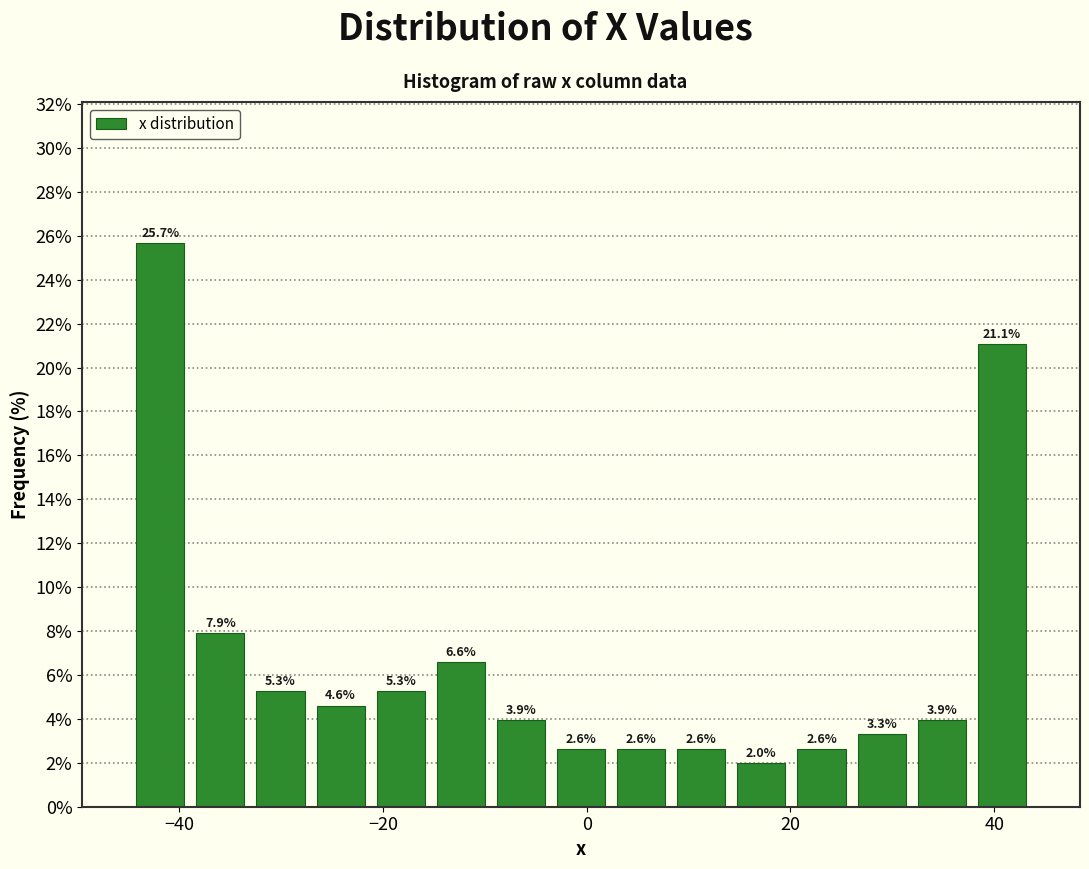

Read against the x-axis, roughly where is the centre of the tallest bar?

-42